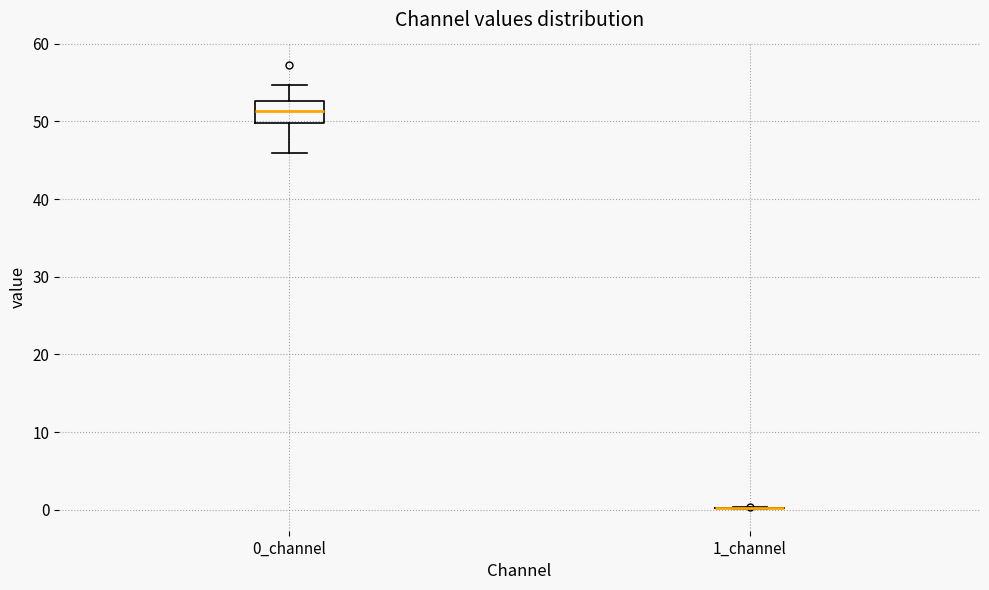

Where does the median line of the box for 0_channel sit on the y-axis? The values are not printed on the chart, so give them approximately, as read against the axis.

51